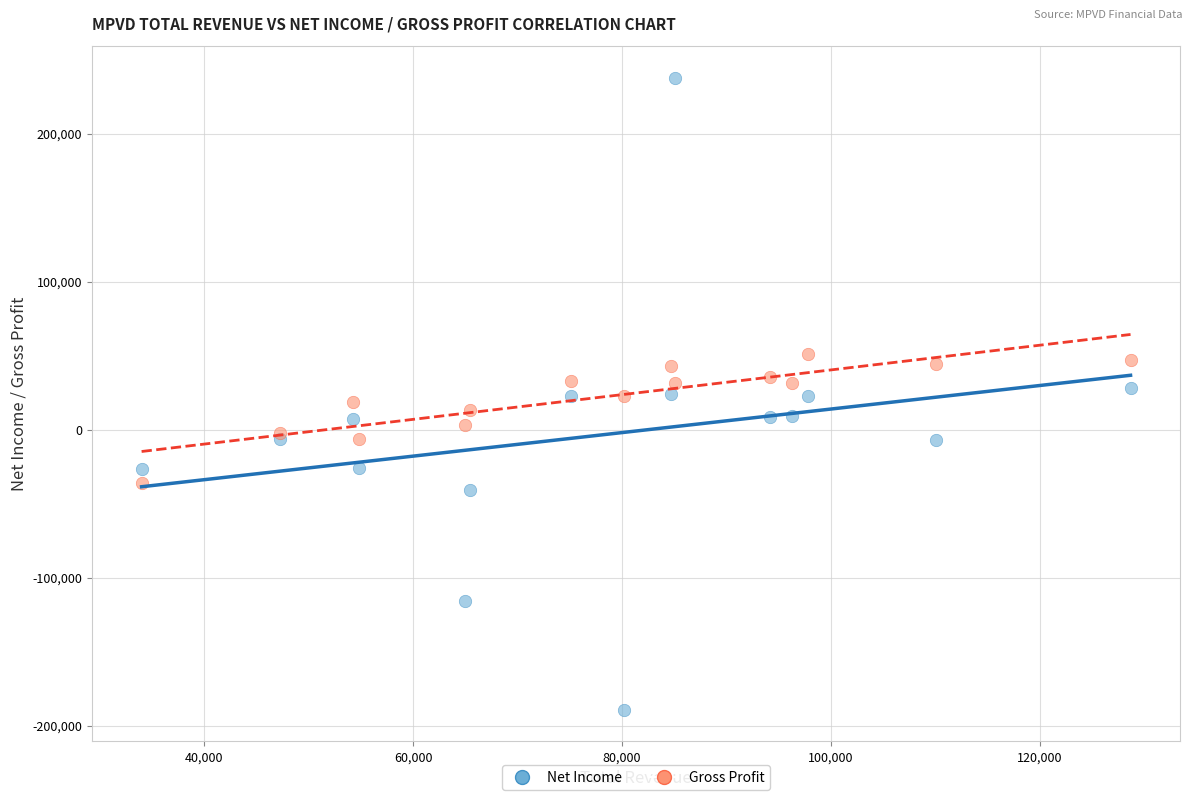

Which series has the widest spread of Y values?

Net Income